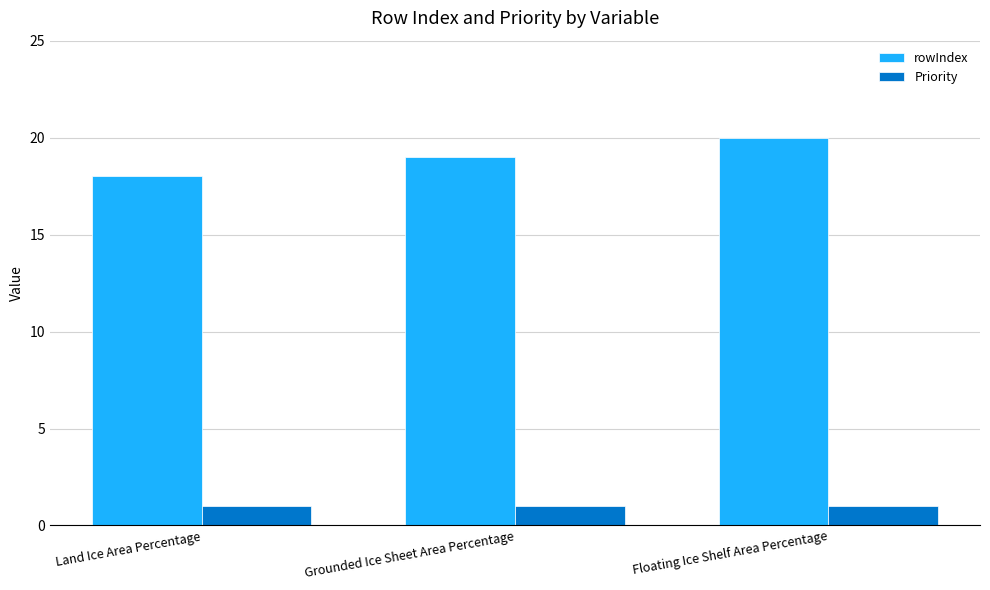

What is the label of the 3rd bar from the left?

Floating Ice Shelf Area Percentage